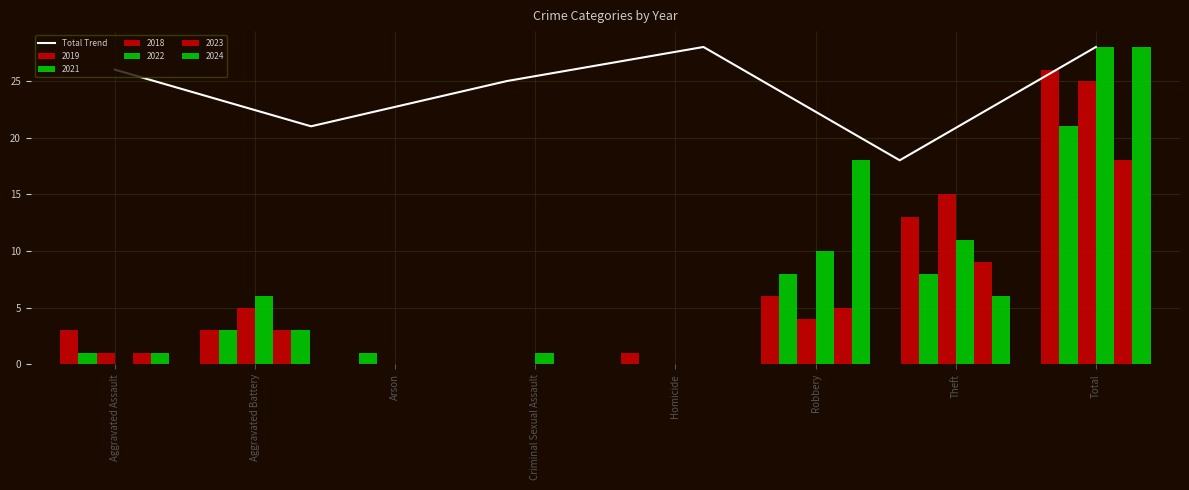

What is the maximum value shown in the chart?

28